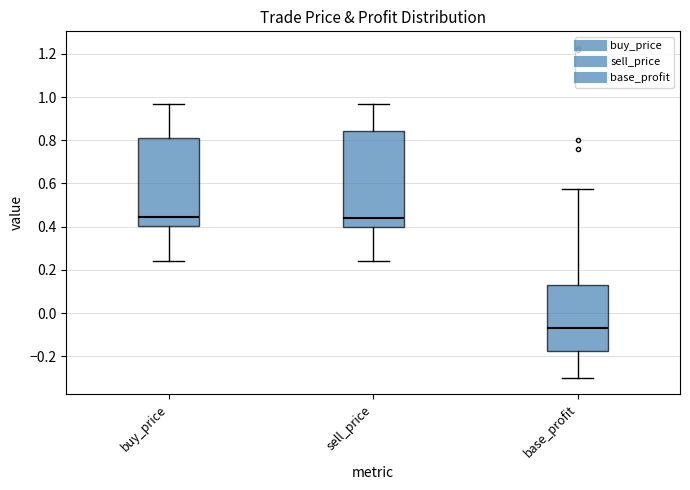

Comparing the boxes themselves (not the whiskers), which one is the tallest?

sell_price